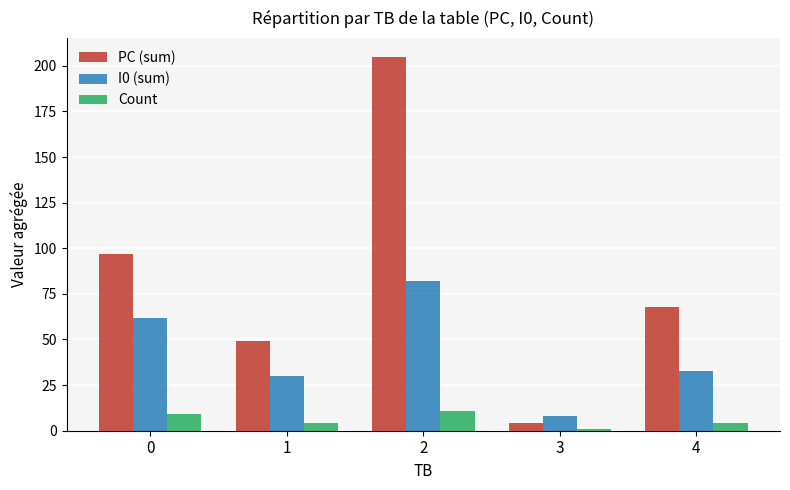

At how many categories does at least one series exceed 25?

4